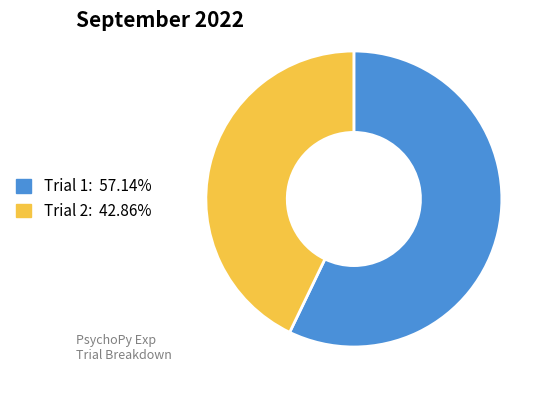

Count the number of slices in the pie.

2